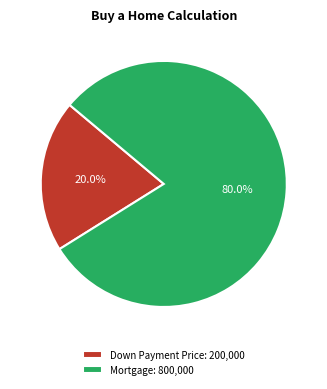

Is Down Payment Price the majority of the pie?

No